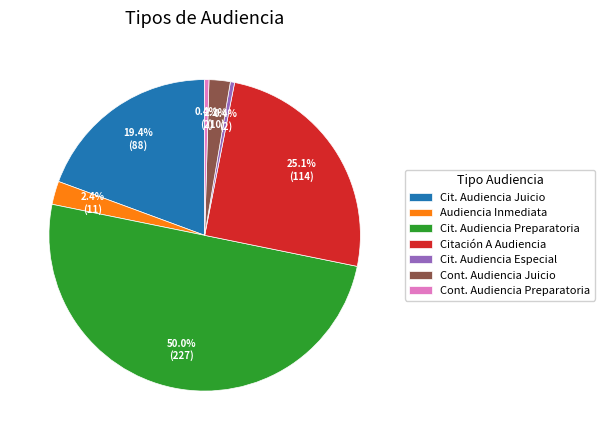

To the nearest percent, what is the average slice percentage?

14%